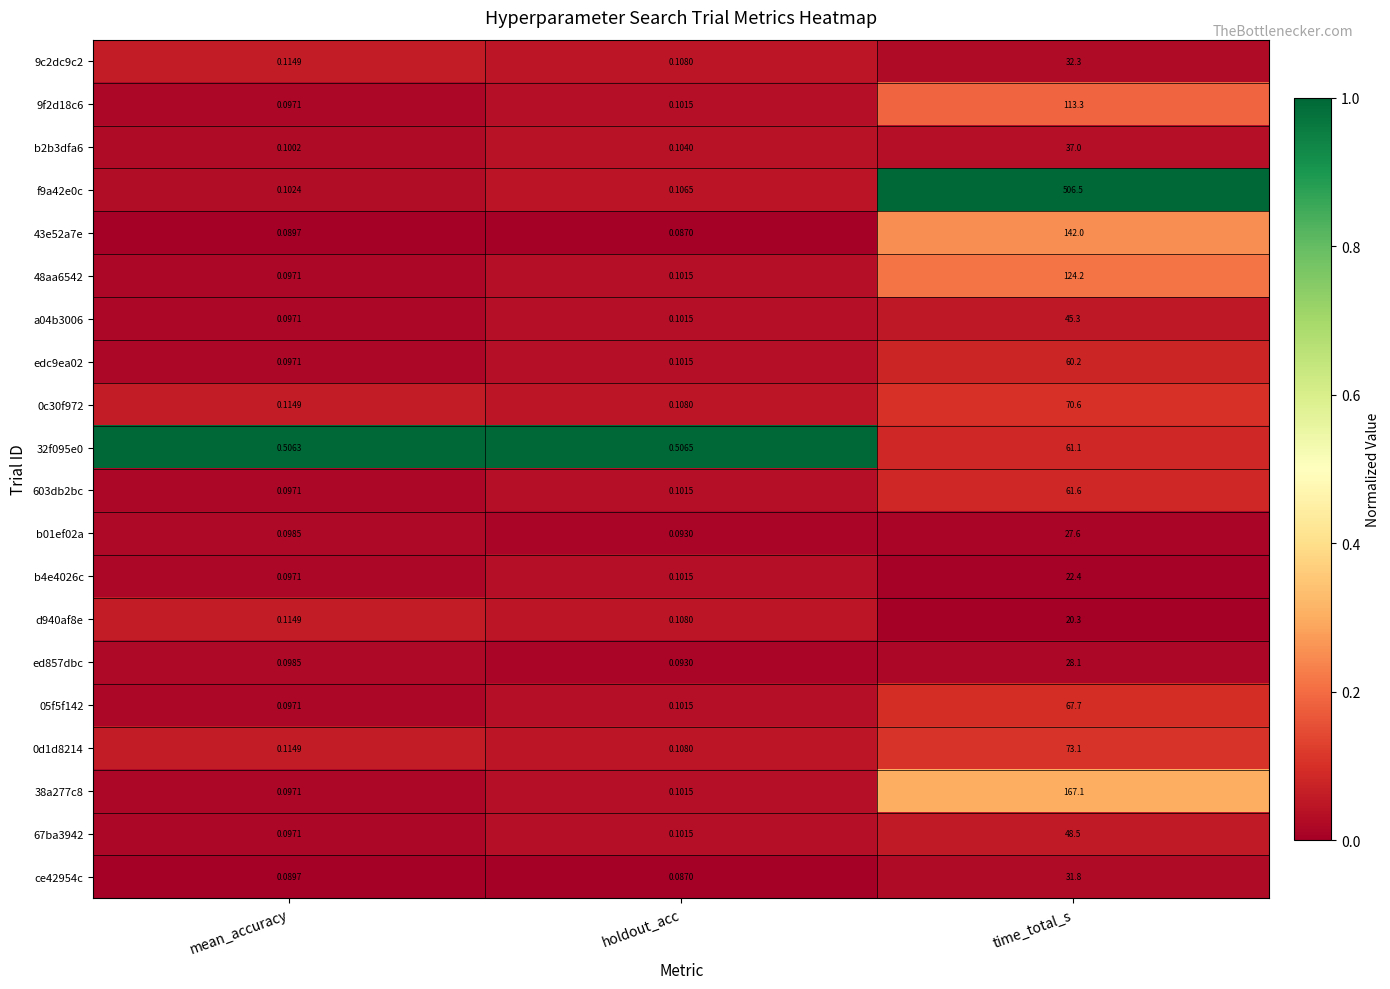

Which category has the lowest value across all series?

holdout_acc